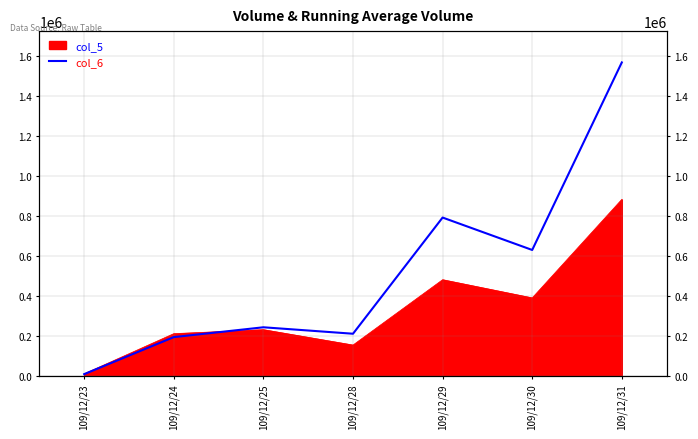

Where is the first local maximum?

109/12/25